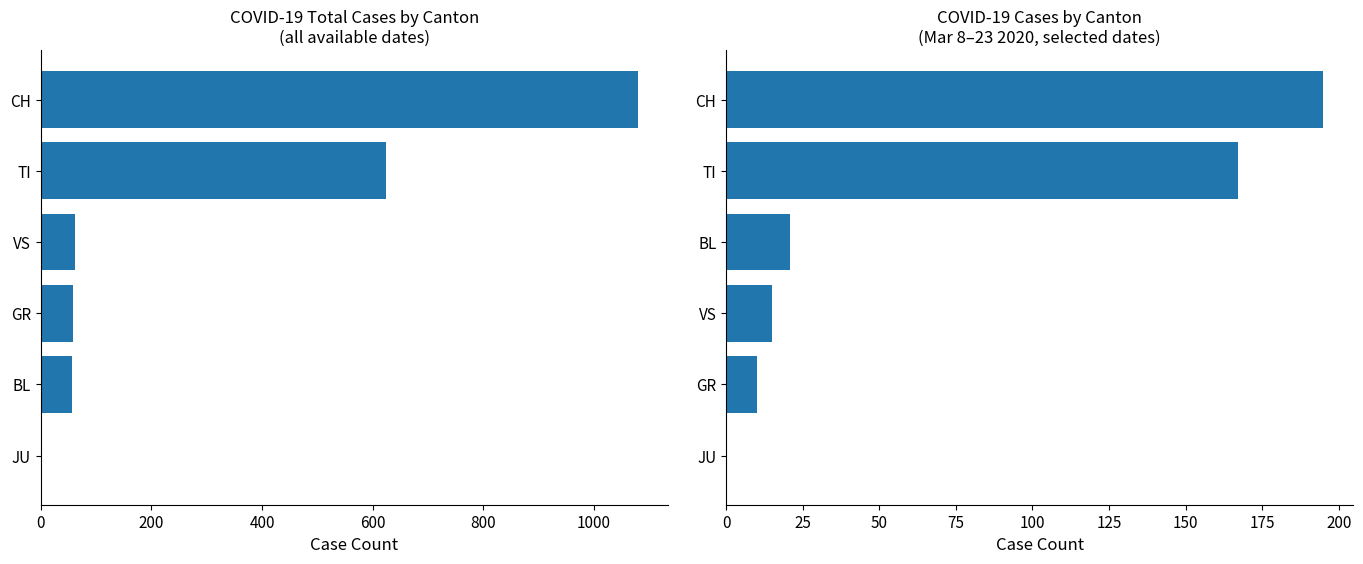

How many values in the CH Total series are below 63?

3